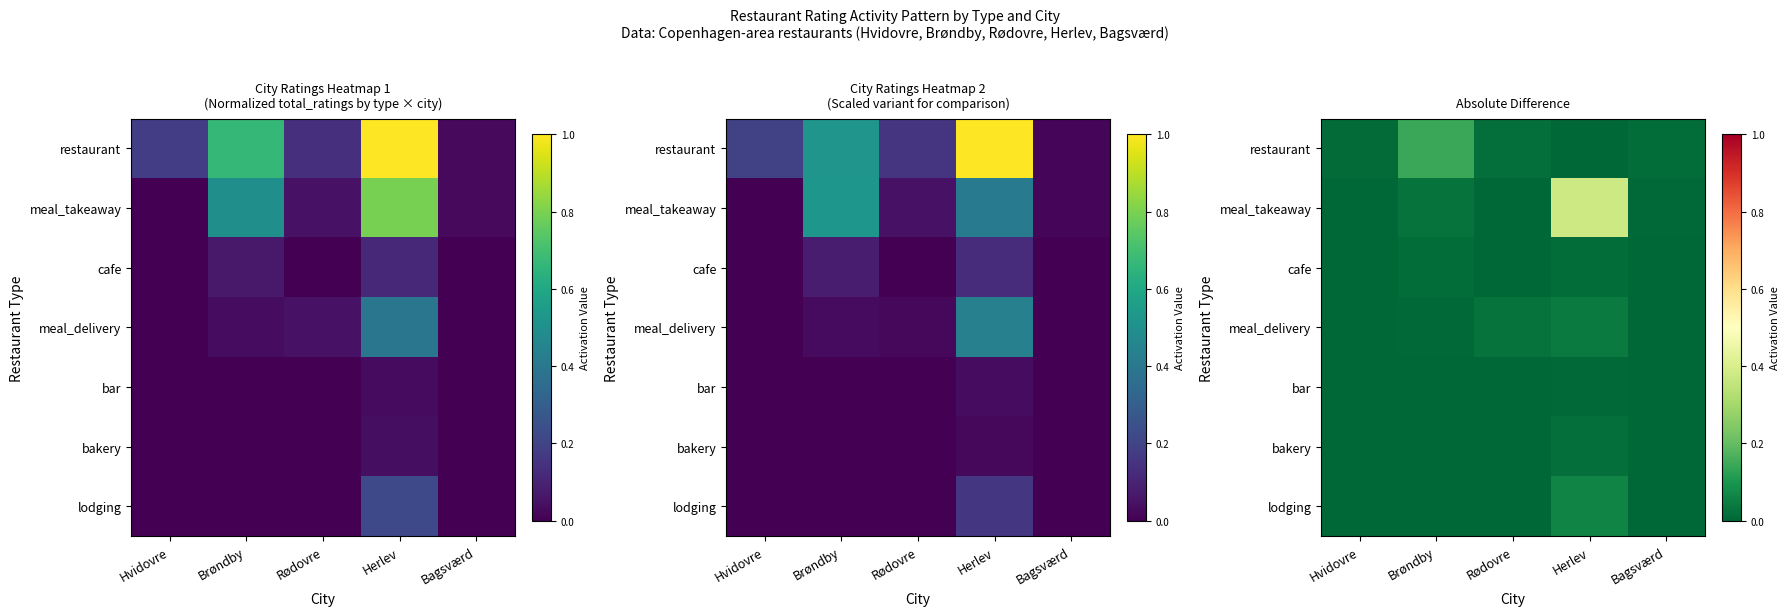

The bakery series shows 0.0 at Herlev. True or false?

False